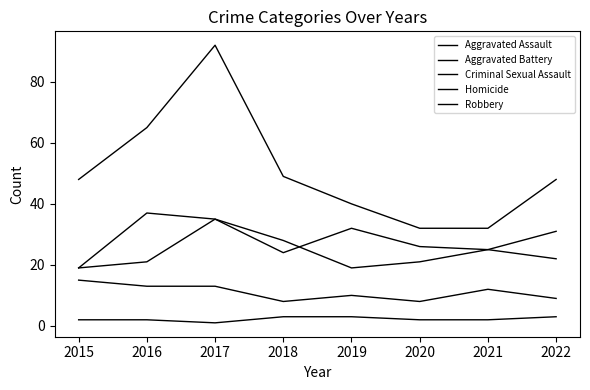

How many lines are shown in the chart?

5